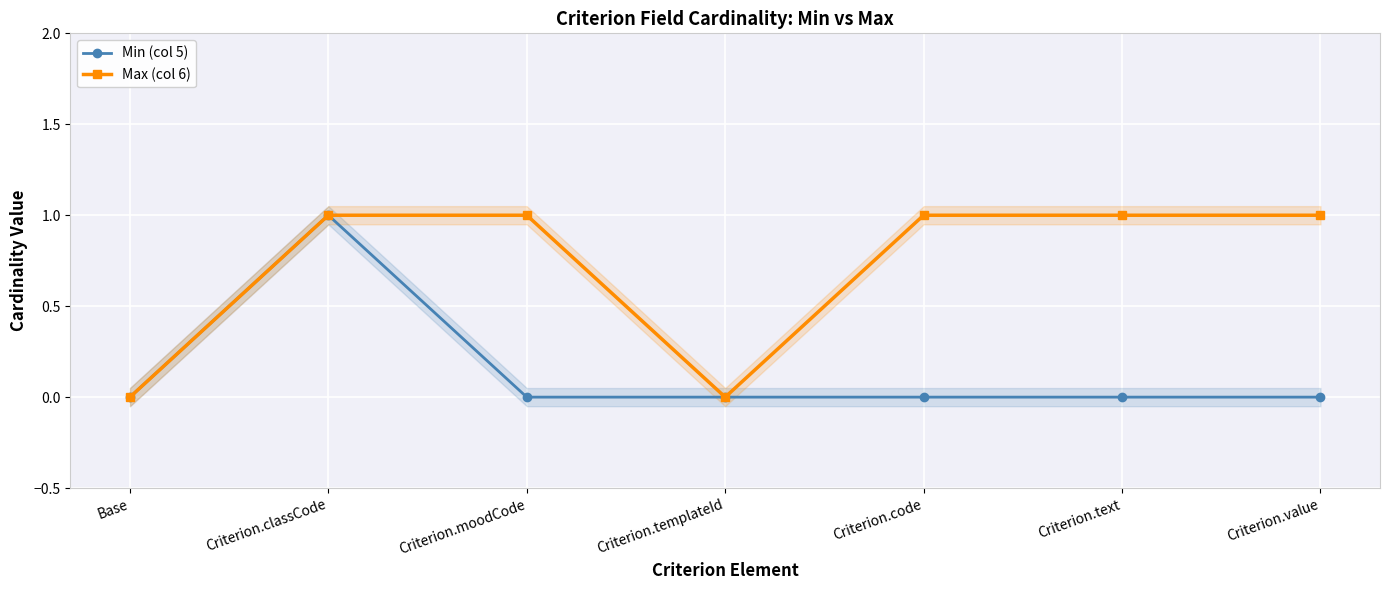

Where is Max (col 6) nearest to the value 0?

Base